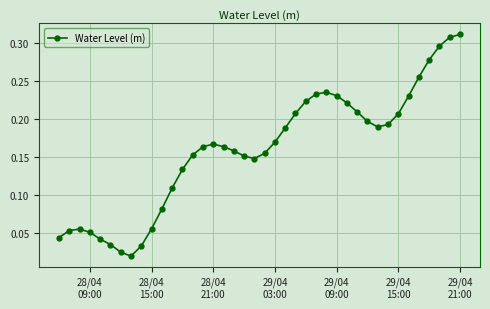

True or false: the data has more than 2 interior local peaks.

True